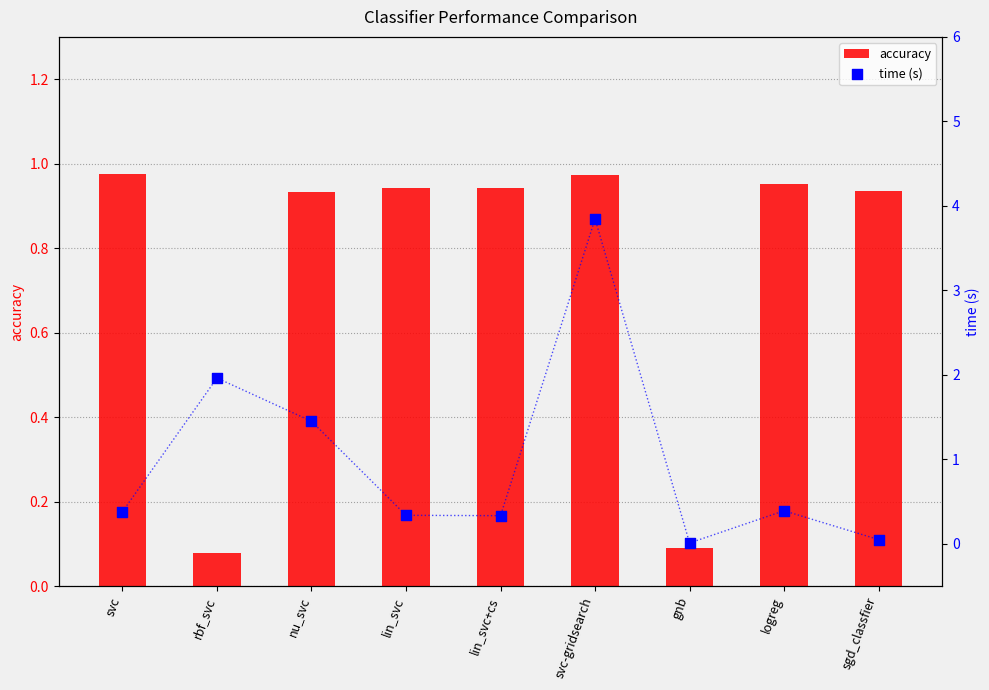

At how many categories does at least one series exceed 0?

9